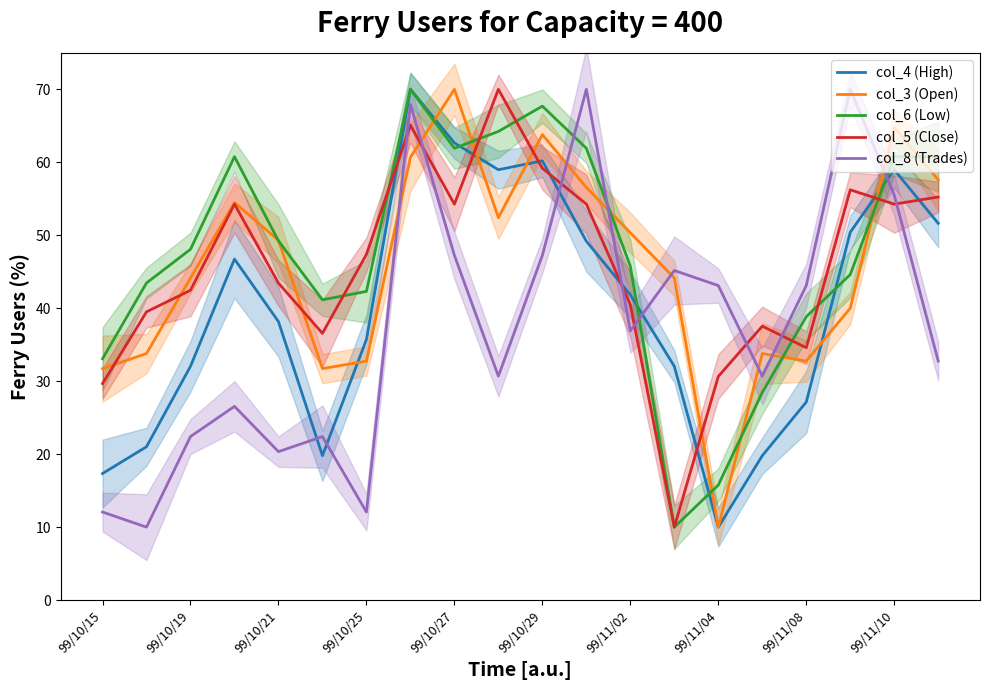

Between 13 and 15, which series saw the biggest shift?

col_5 (Close)